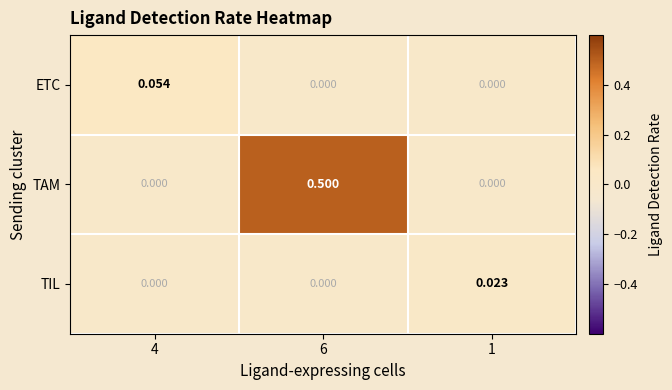

Rank the series by their maximum value, from lowest to highest.

TIL, ETC, TAM